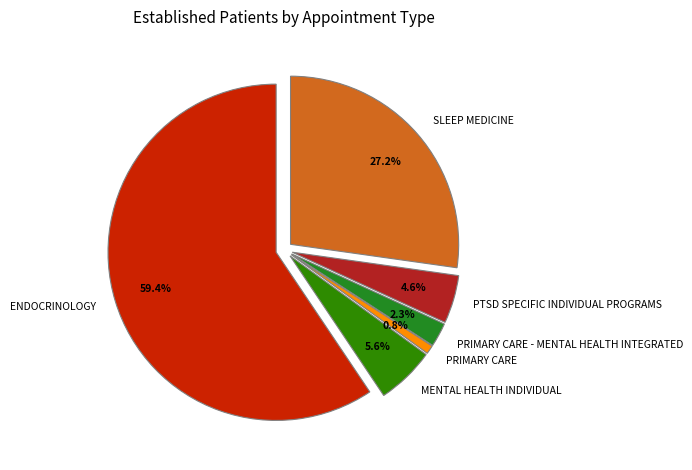

Rank the categories by value from highest to lowest.

ENDOCRINOLOGY, SLEEP MEDICINE, MENTAL HEALTH INDIVIDUAL, PTSD SPECIFIC INDIVIDUAL PROGRAMS, PRIMARY CARE - MENTAL HEALTH INTEGRATED, PRIMARY CARE